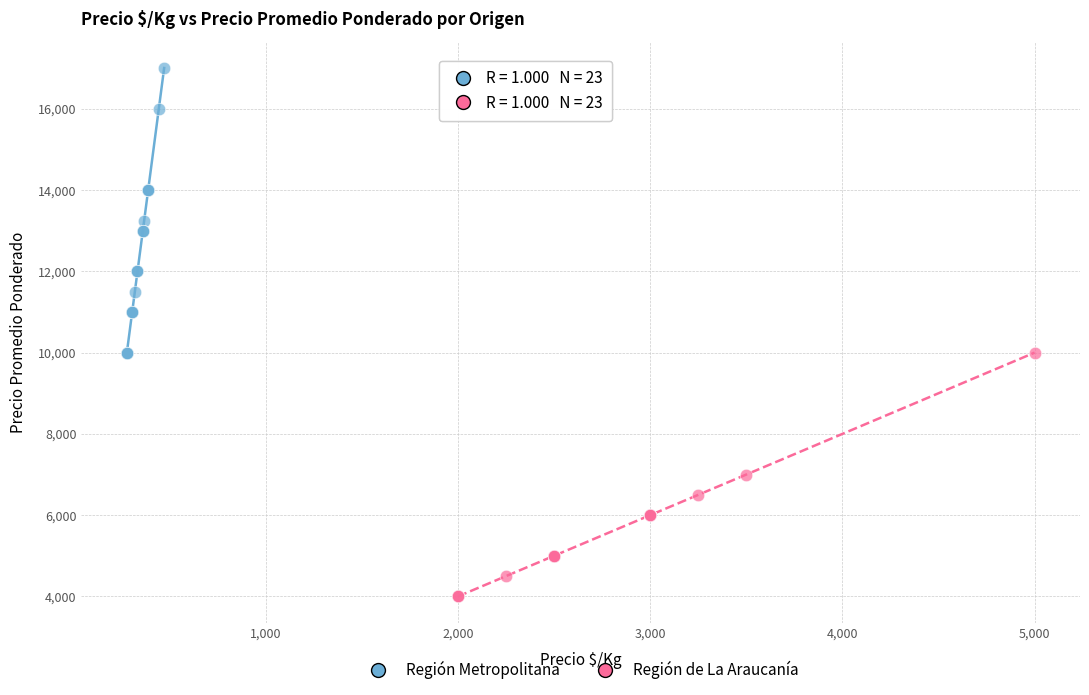

Which series contains the lowest Y value?

Región de La Araucanía